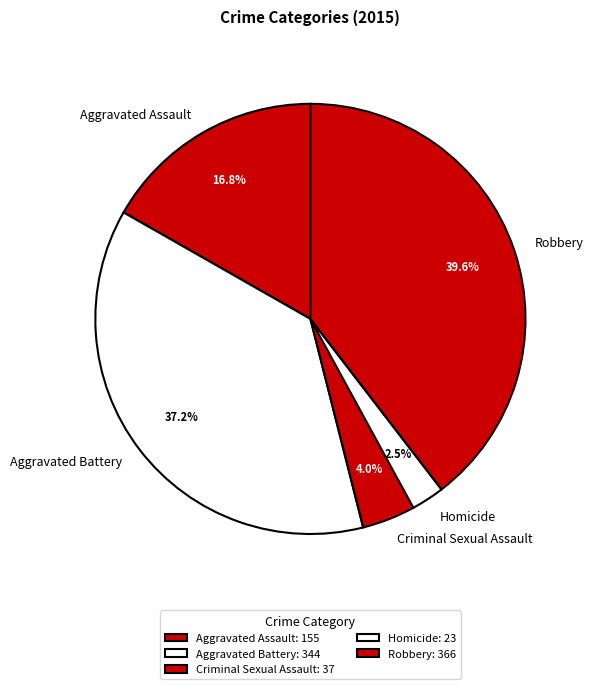

What portion of the pie excludes Aggravated Assault?

83.2%